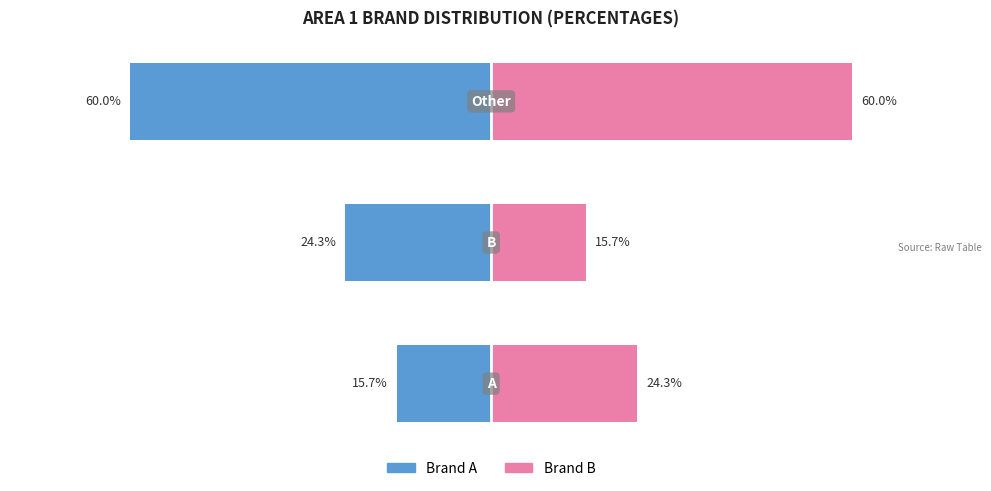

Count the number of categories in the chart.

3